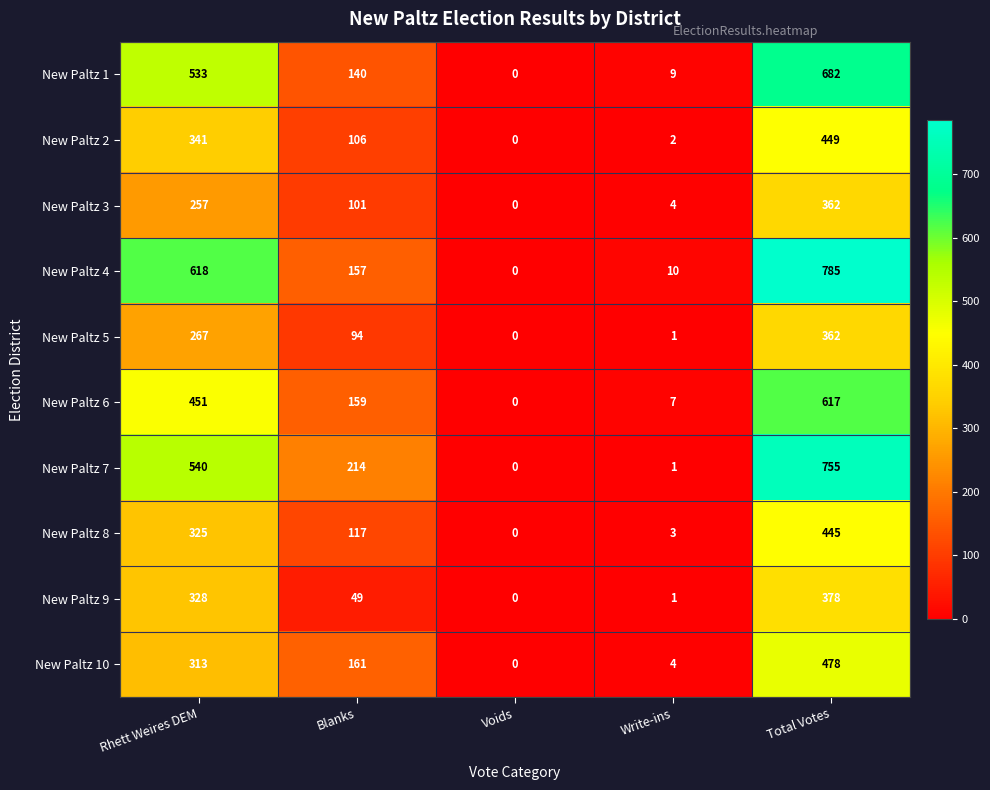

How many values in New Paltz 3 are above zero?

4